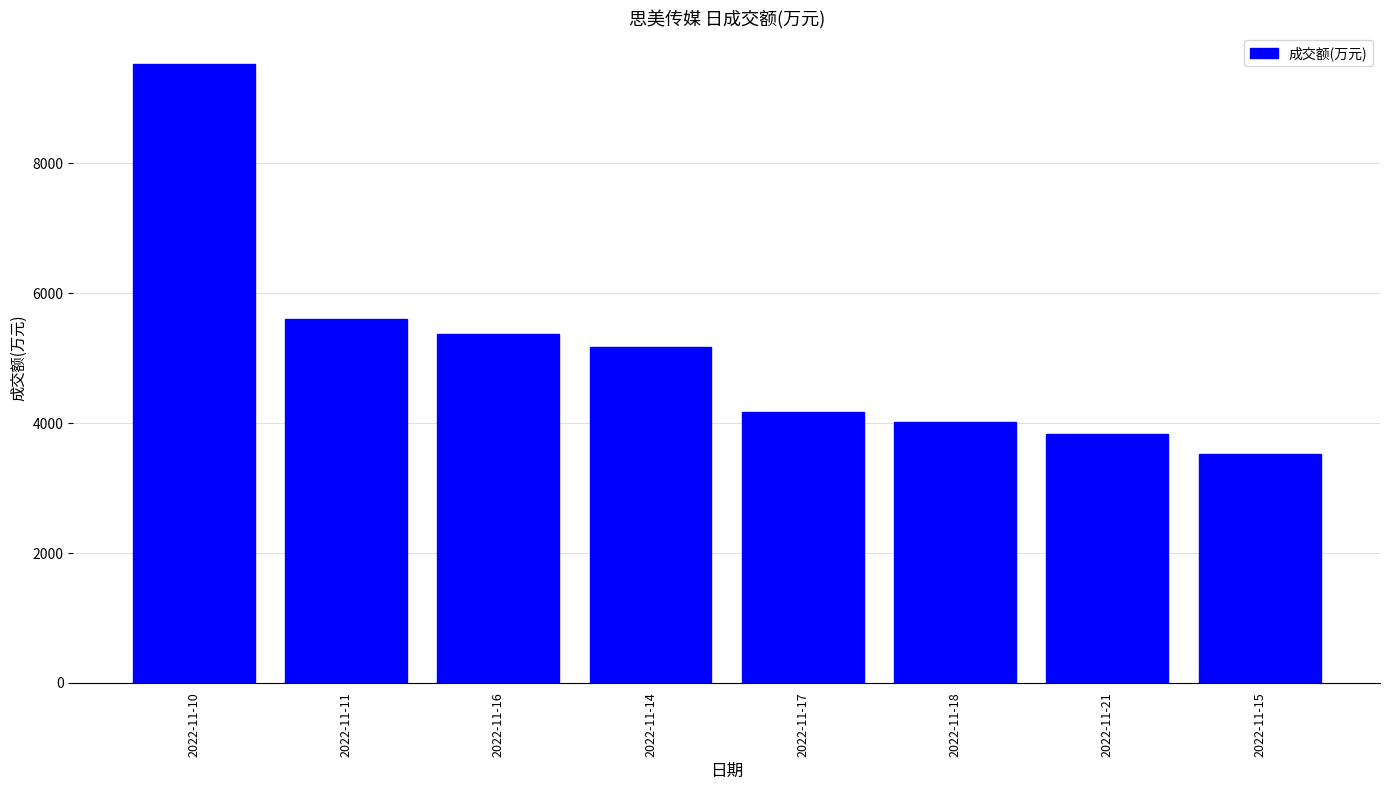

Reading left to right, what are all the values shown in this chart?

2022-11-10=9522	2022-11-11=5604	2022-11-16=5374	2022-11-14=5177	2022-11-17=4170	2022-11-18=4015	2022-11-21=3838	2022-11-15=3519